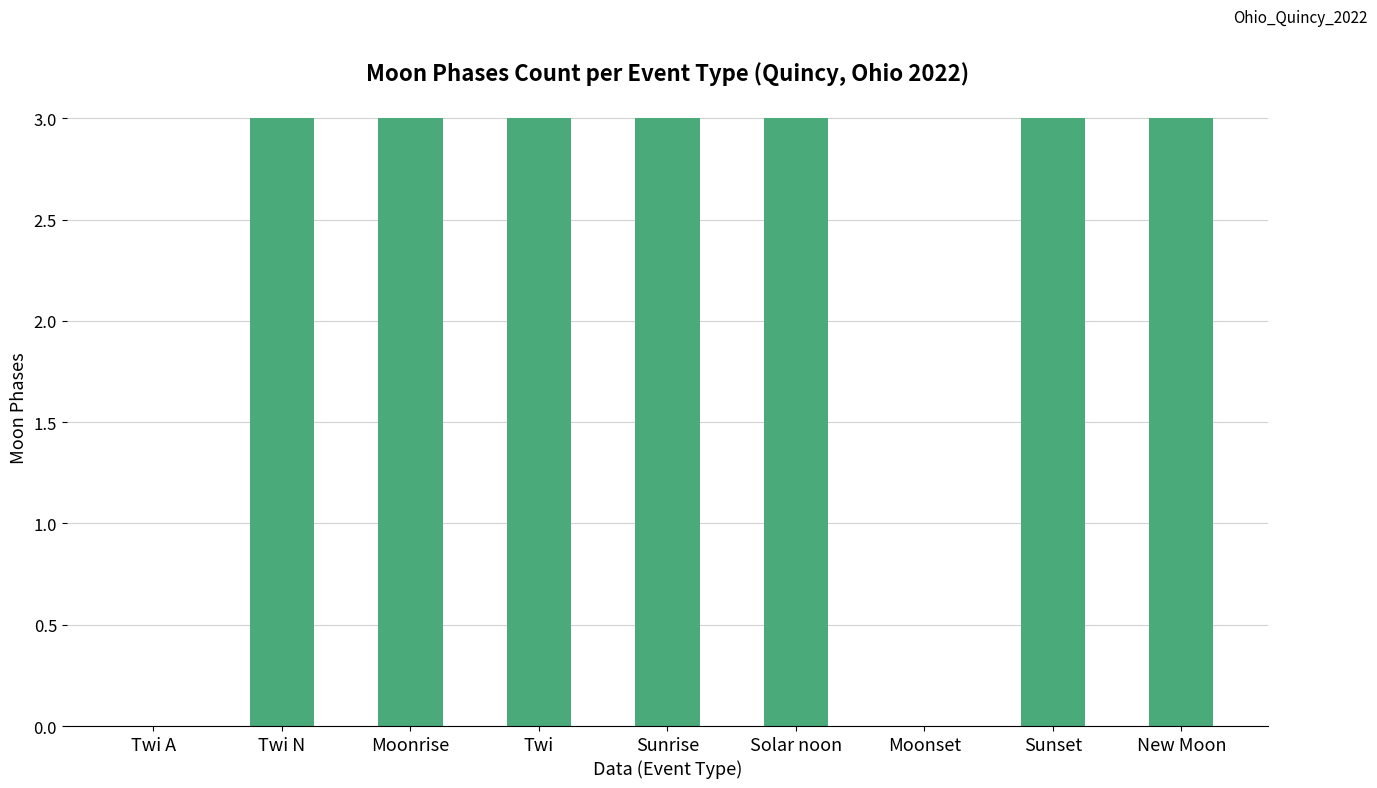

What is the sum of all values?

21